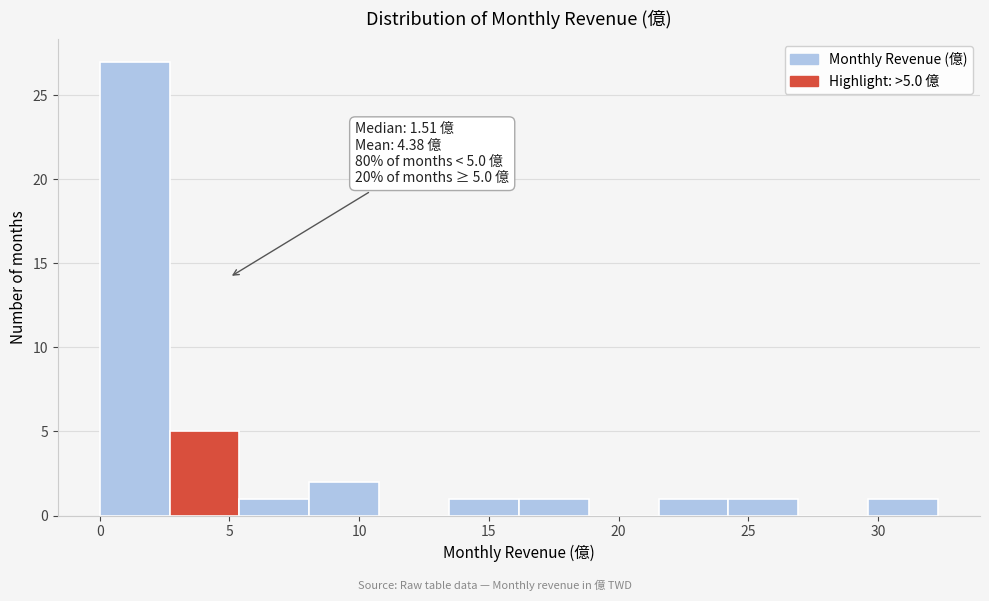

Which range on the x-axis has the tallest bar?

0.0 to 2.5